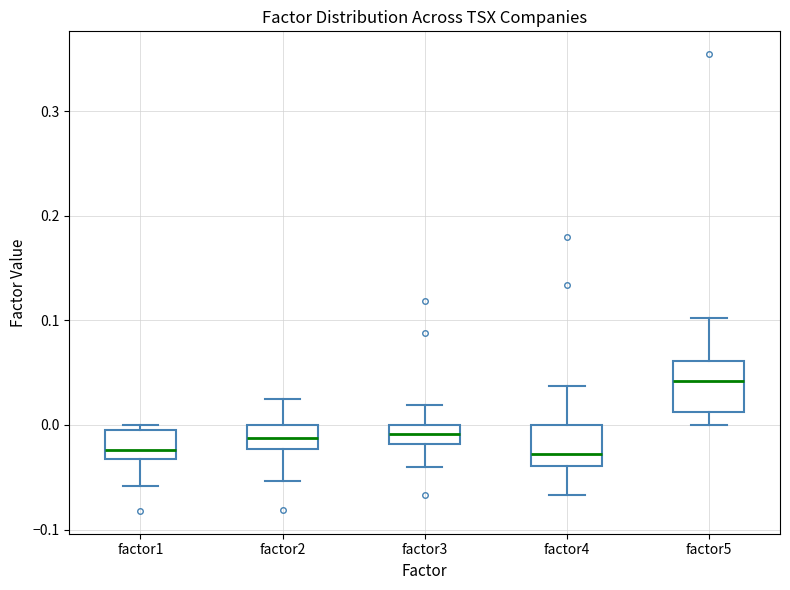

Where does the median line of the box for factor5 sit on the y-axis? The values are not printed on the chart, so give them approximately, as read against the axis.

0.04